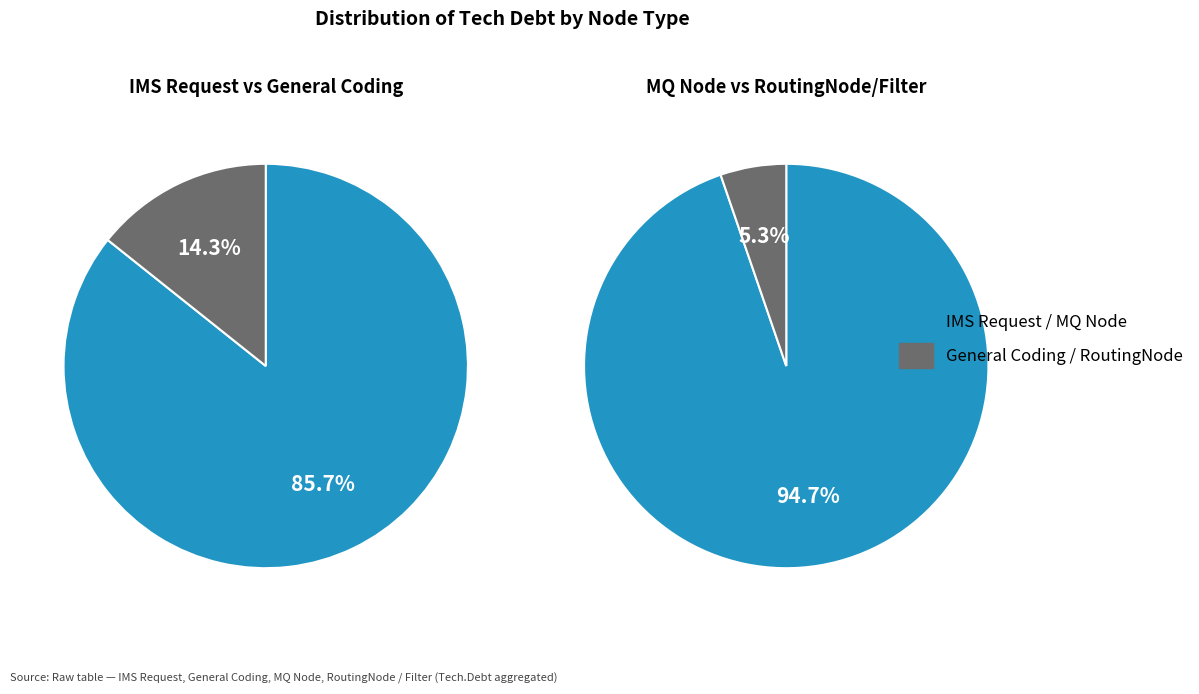

Between IMS Request and General Coding, which is larger?

IMS Request